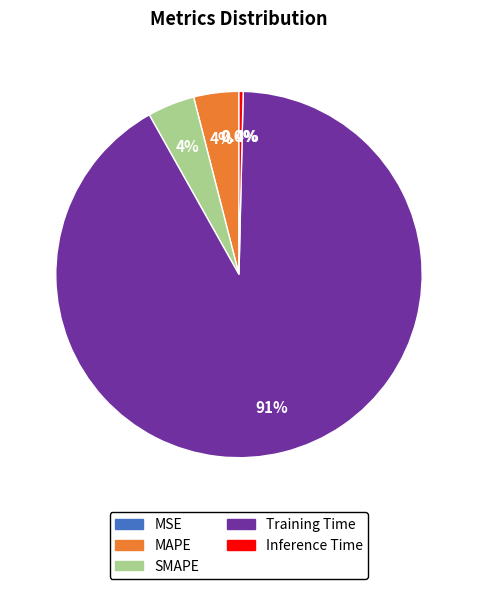

Is it true that Inference Time is 0% of the pie?

True